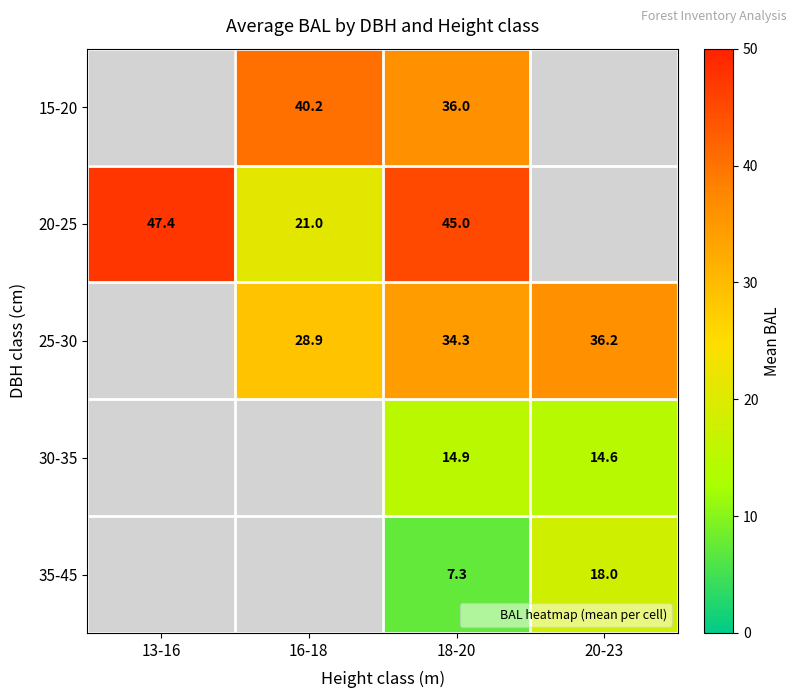

How many categories are shown in the chart?

4